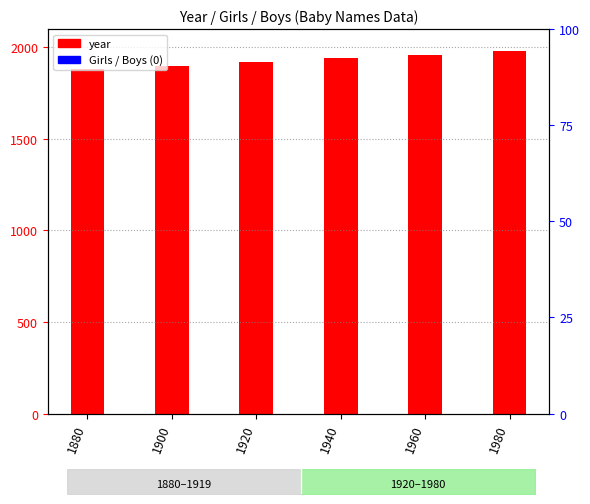

What is the sum of the year (count) values at 1980 and 1920?

3900